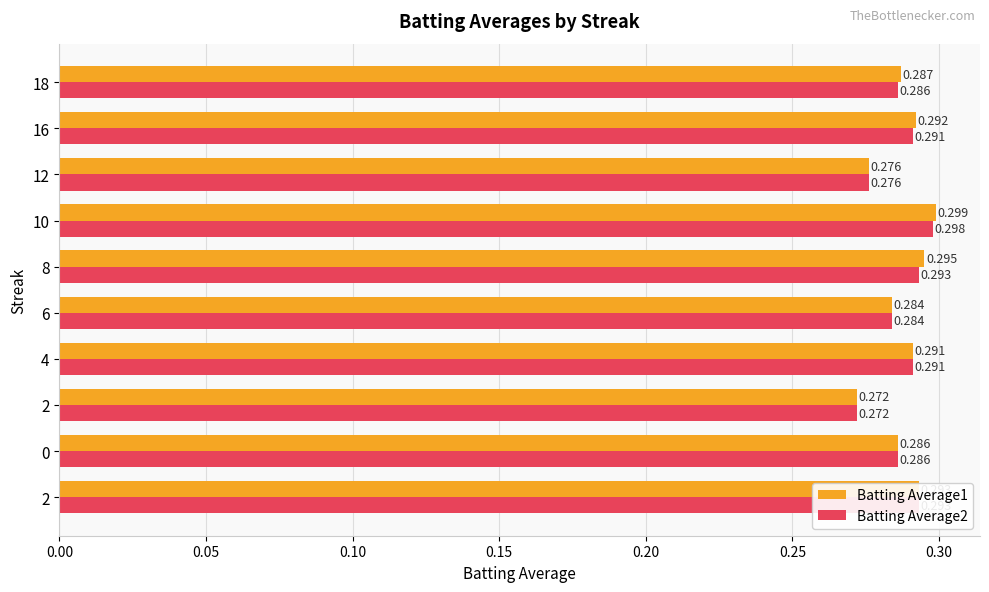

What are all the series names shown in the legend?

Batting Average1, Batting Average2